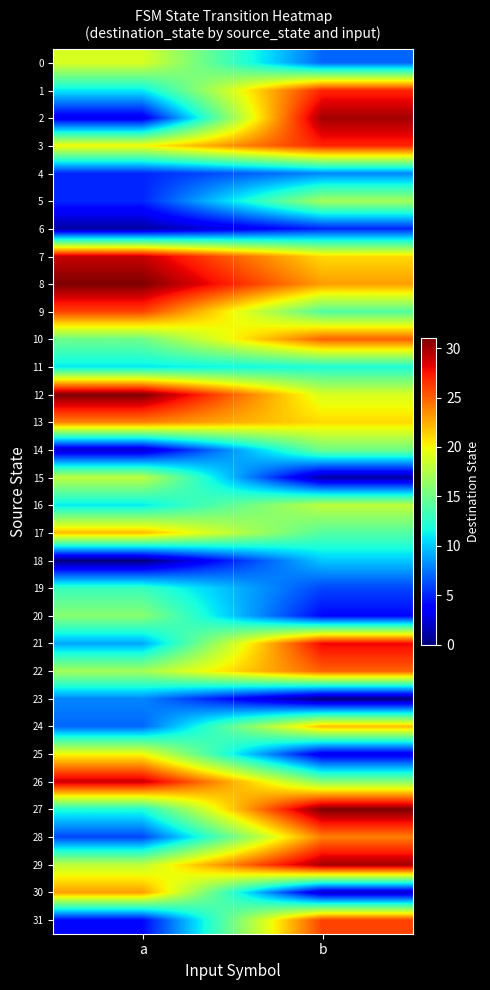

How many distinct data groups are displayed?

32